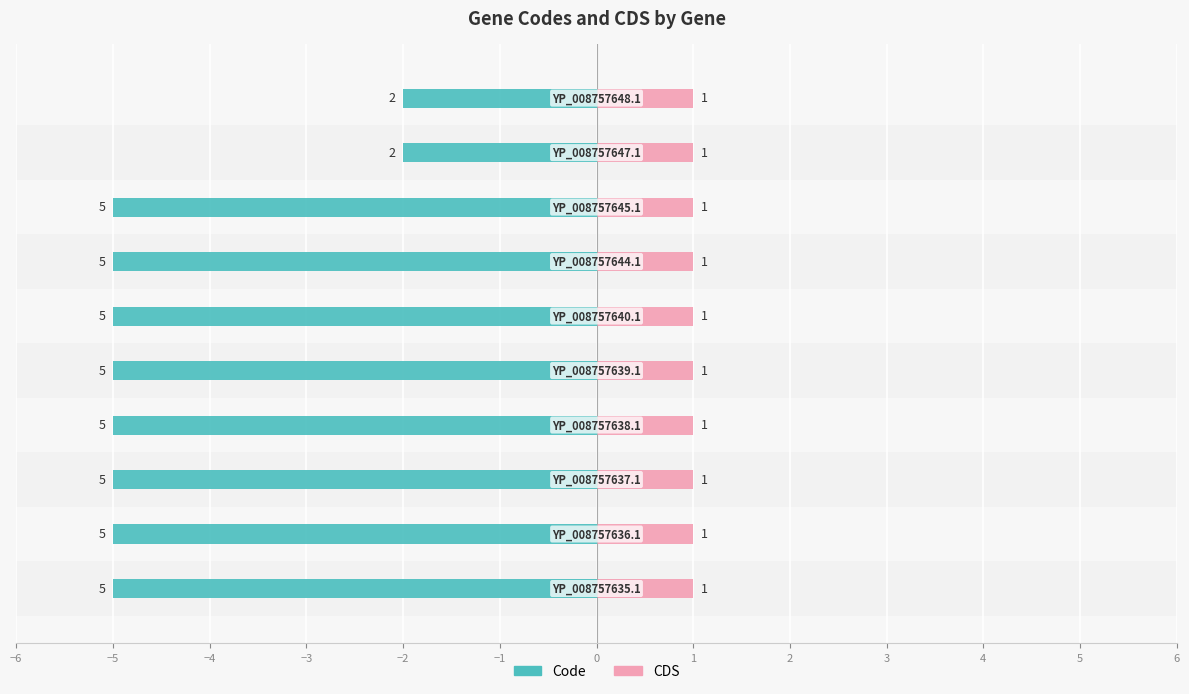

What is the value of the Code bar at the 3rd from the left?

-5.0